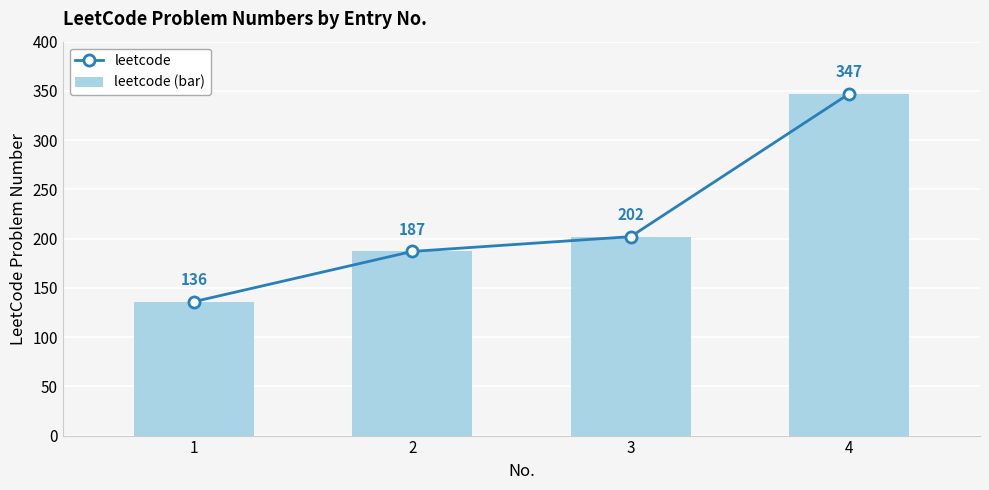

What value does the leetcode series have at 4?

347